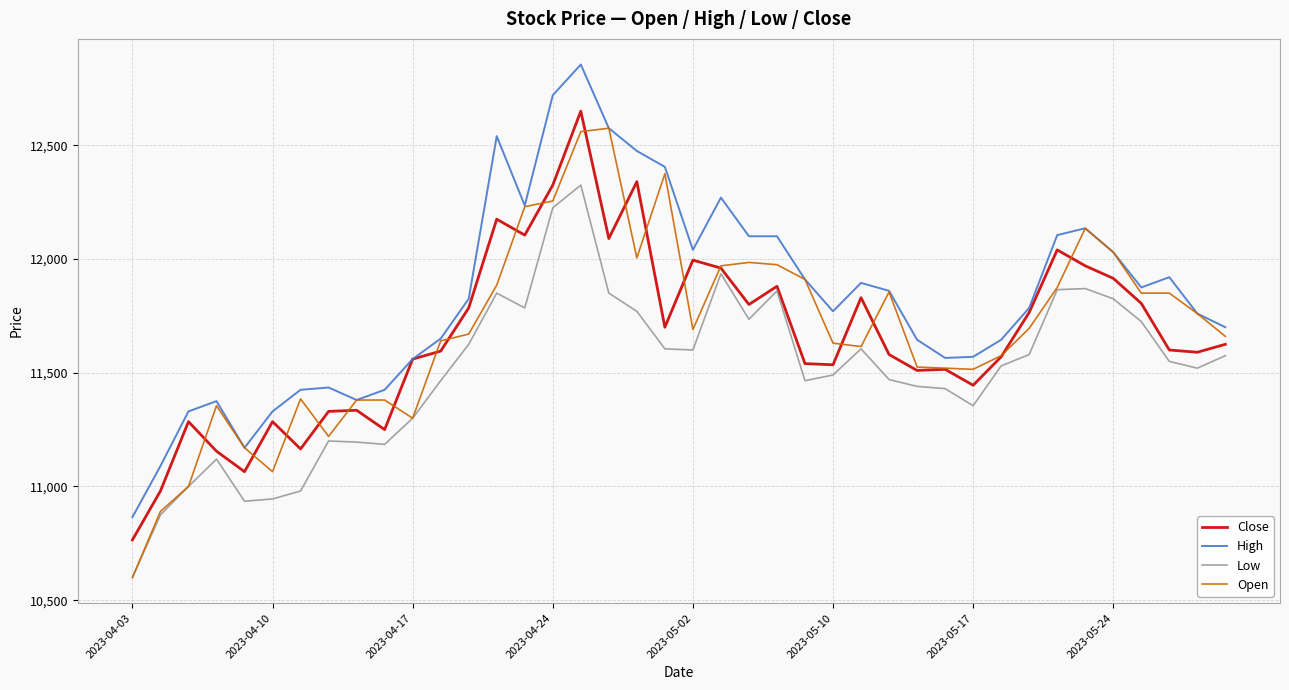

Which series has the largest total across all categories?

High